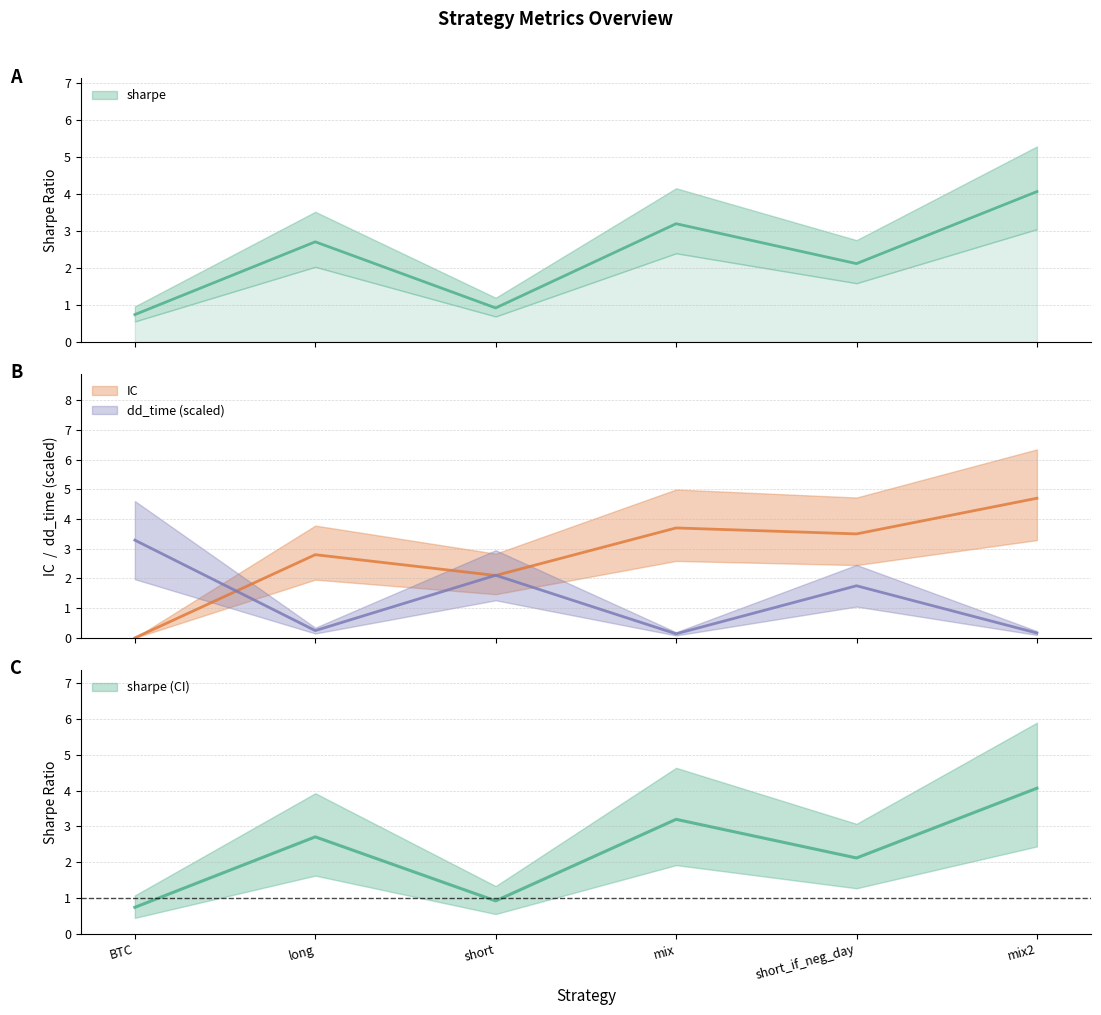

How many data points in sharpe are less than 2?

2